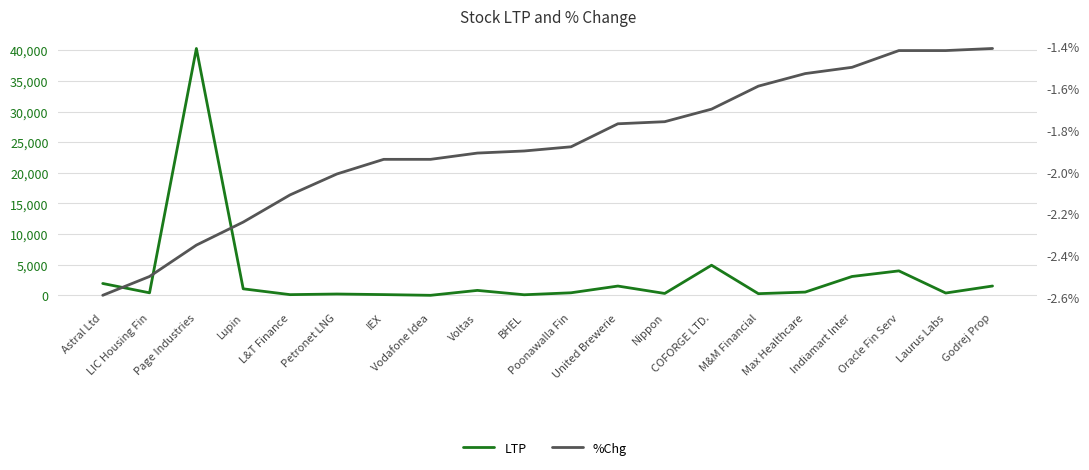

Reading left to right, transcribe all the data shown in this chart.

LTP: Astral Ltd=1940.1	LIC Housing Fin=413.8	Page Industries=40300.1	Lupin=1067.6	L&T Finance=118.0	Petronet LNG=219.2	IEX=123.9	Vodafone Idea=7.6	Voltas=810.0	BHEL=98.0	Poonawalla Fin=420.7	United Brewerie=1519.3	Nippon=312.4	COFORGE LTD.=4920.1	M&M Financial=275.1	Max Healthcare=533.4	Indiamart Inter=3080.9	Oracle Fin Serv=3997.1	Laurus Labs=381.4	Godrej Prop=1526.0
%Chg: Astral Ltd=-2.6	LIC Housing Fin=-2.5	Page Industries=-2.4	Lupin=-2.2	L&T Finance=-2.1	Petronet LNG=-2.0	IEX=-1.9	Vodafone Idea=-1.9	Voltas=-1.9	BHEL=-1.9	Poonawalla Fin=-1.9	United Brewerie=-1.8	Nippon=-1.8	COFORGE LTD.=-1.7	M&M Financial=-1.6	Max Healthcare=-1.5	Indiamart Inter=-1.5	Oracle Fin Serv=-1.4	Laurus Labs=-1.4	Godrej Prop=-1.4